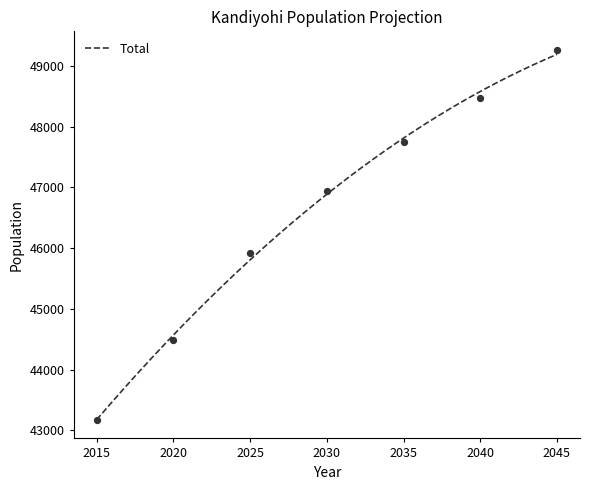

What is the change in value from 2015 to 2030?

+3763